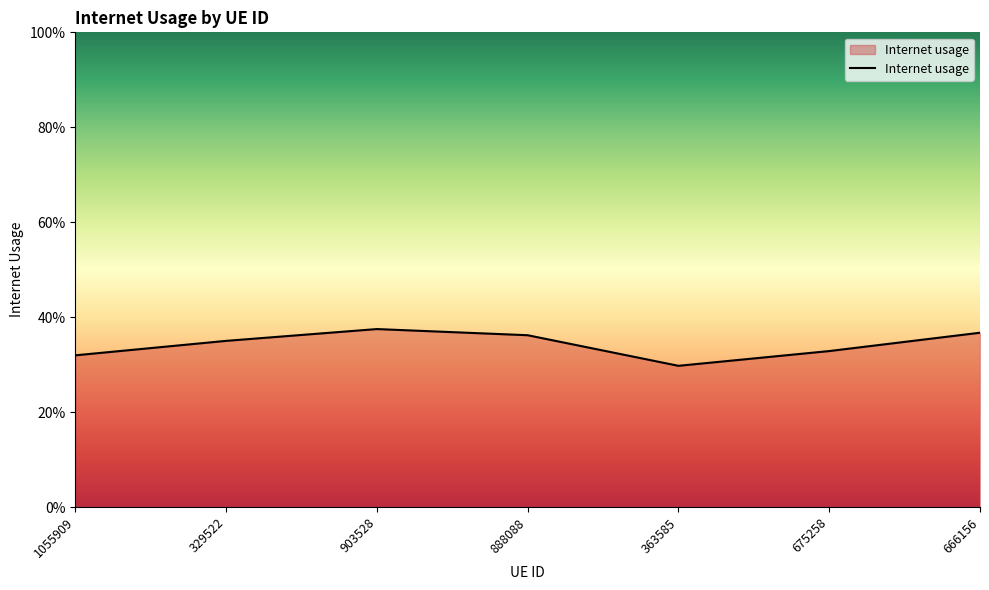

Reading right to left, what are all the values shown in this chart?

0.4	0.3	0.3	0.4	0.4	0.4	0.3